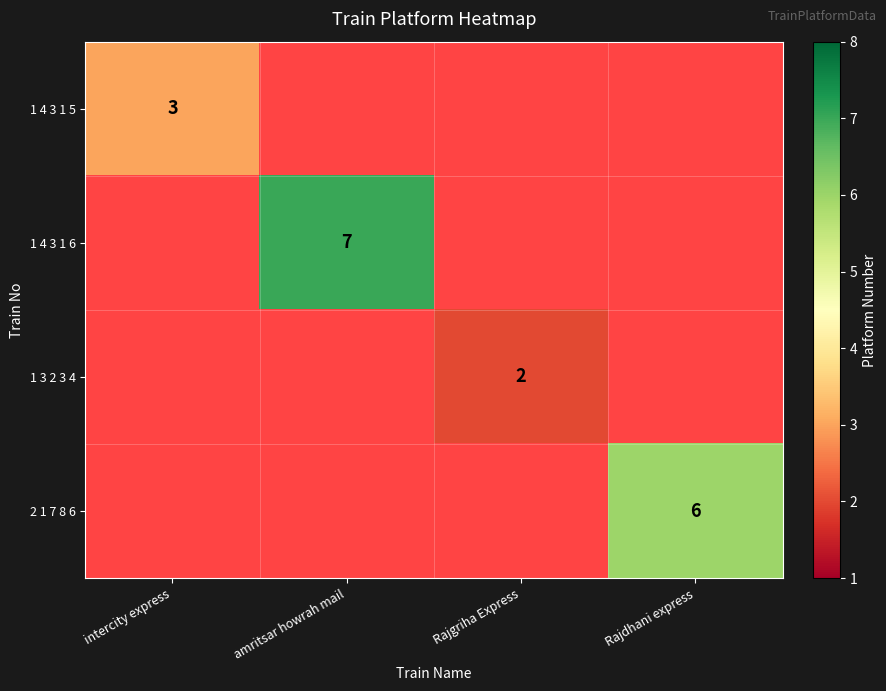

True or false: 1 4 3 1 6 has a value of 10 at amritsar howrah mail.

False